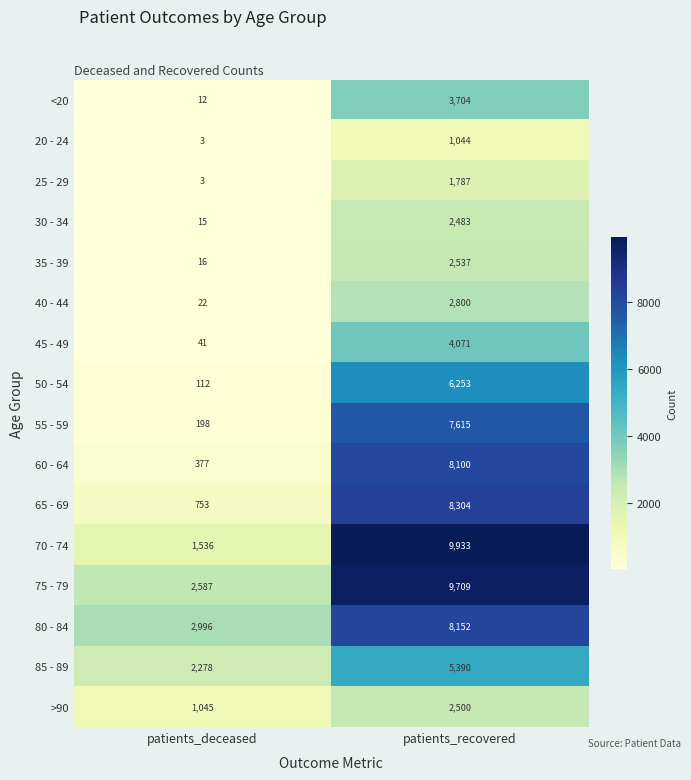

Rank the series at patients_recovered from lowest to highest value.

20 - 24, 25 - 29, 30 - 34, >90, 35 - 39, 40 - 44, <20, 45 - 49, 85 - 89, 50 - 54, 55 - 59, 60 - 64, 80 - 84, 65 - 69, 75 - 79, 70 - 74